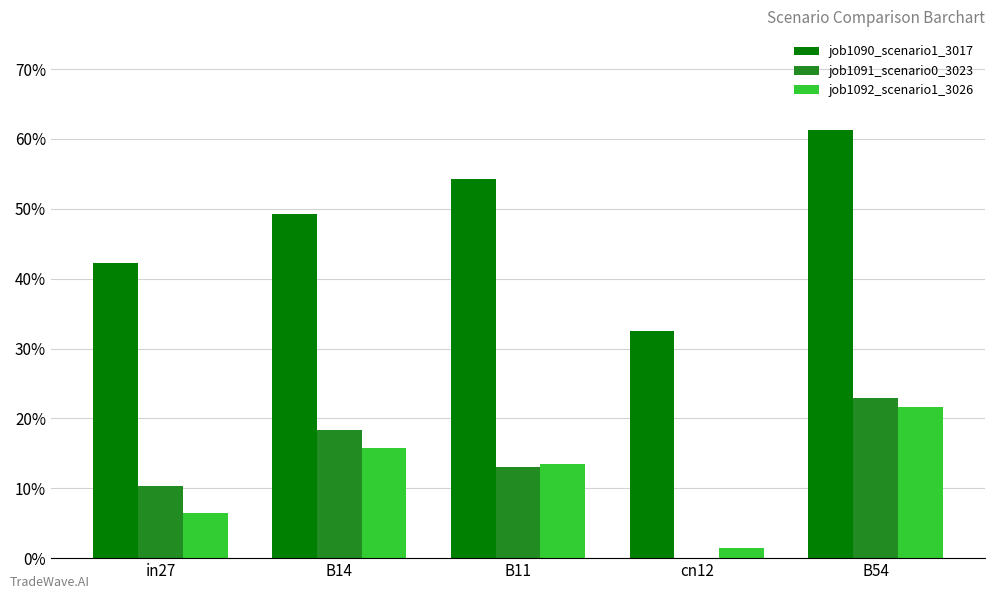

Between in27 and B14, which series saw the biggest shift?

job1092_scenario1_3026